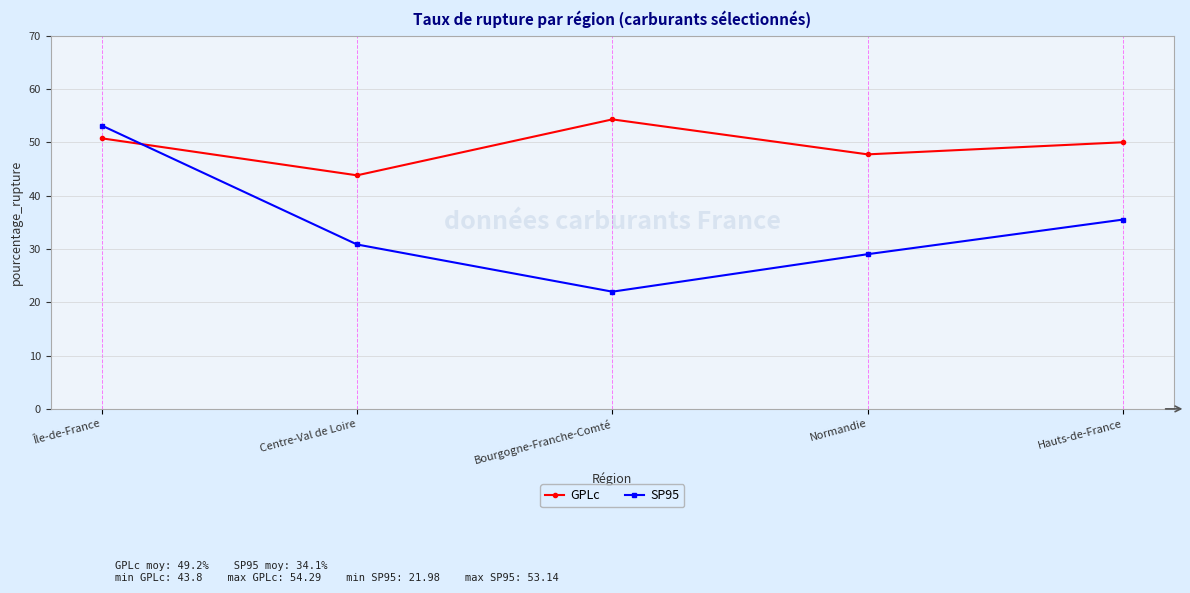

Reading left to right, transcribe all the data shown in this chart.

GPLc: Île-de-France=50.7	Centre-Val de Loire=43.8	Bourgogne-Franche-Comté=54.3	Normandie=47.7	Hauts-de-France=50.0
SP95: Île-de-France=53.1	Centre-Val de Loire=30.8	Bourgogne-Franche-Comté=22.0	Normandie=29.0	Hauts-de-France=35.5